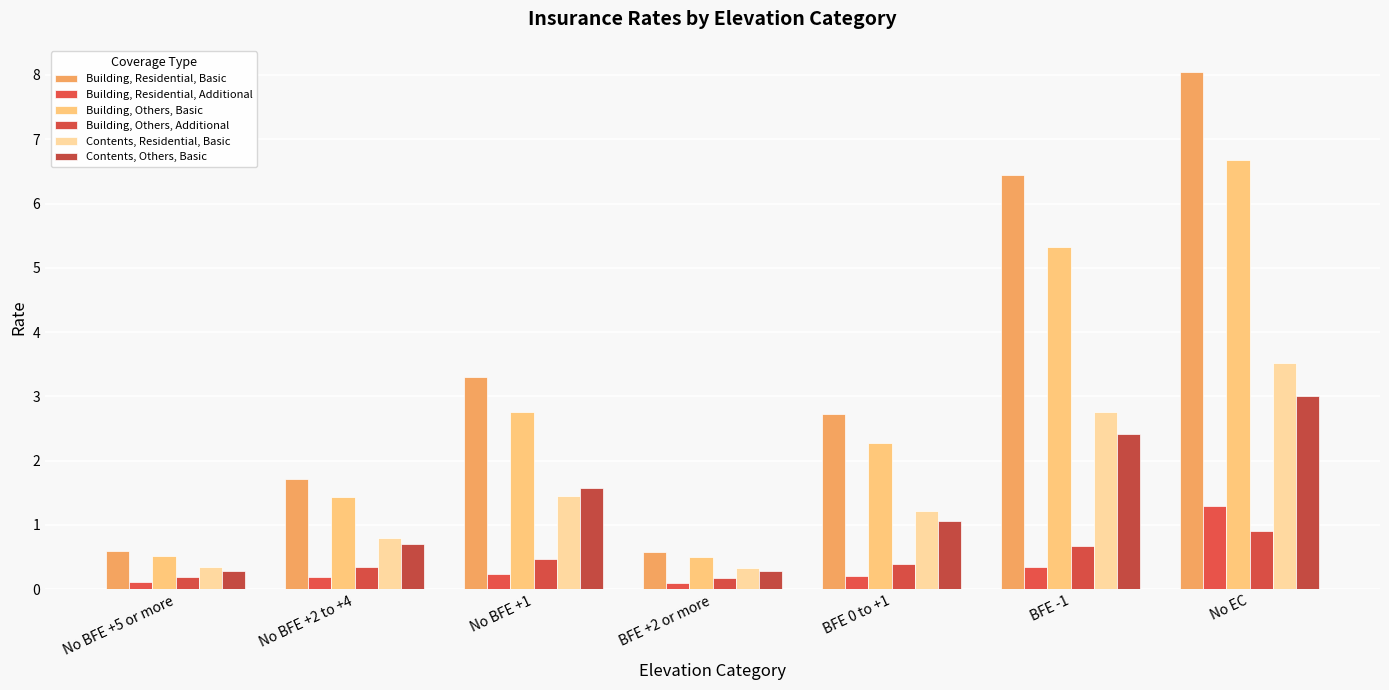

Between No BFE +5 or more and No BFE +1, which series saw the biggest shift?

Building, Residential, Basic